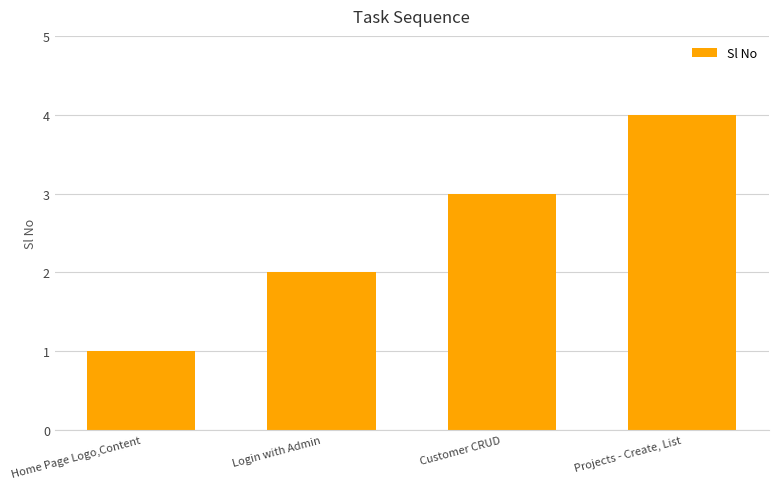

How many categories are shown in the chart?

4